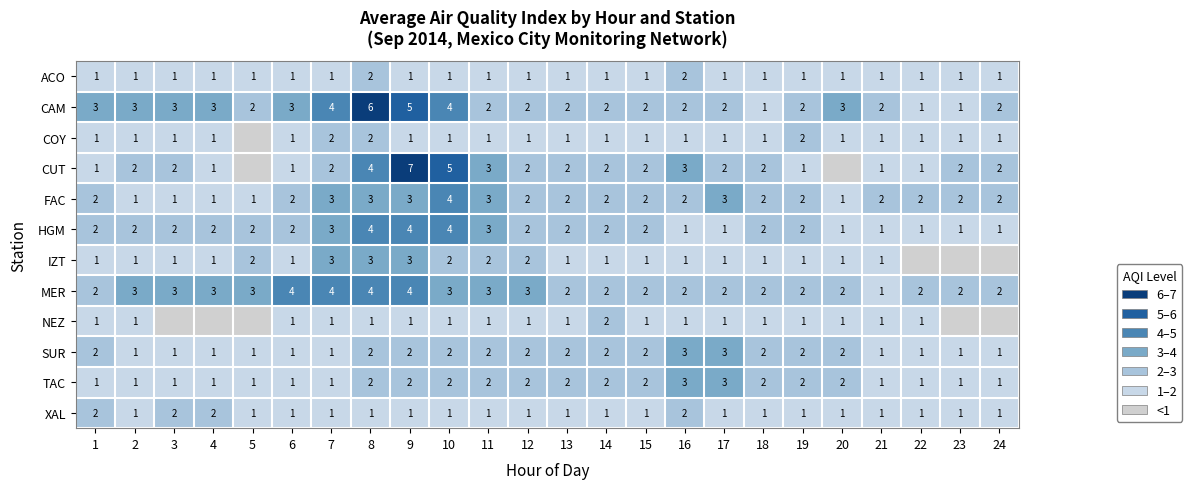

True or false: MER has a value of 2 at 20.

True